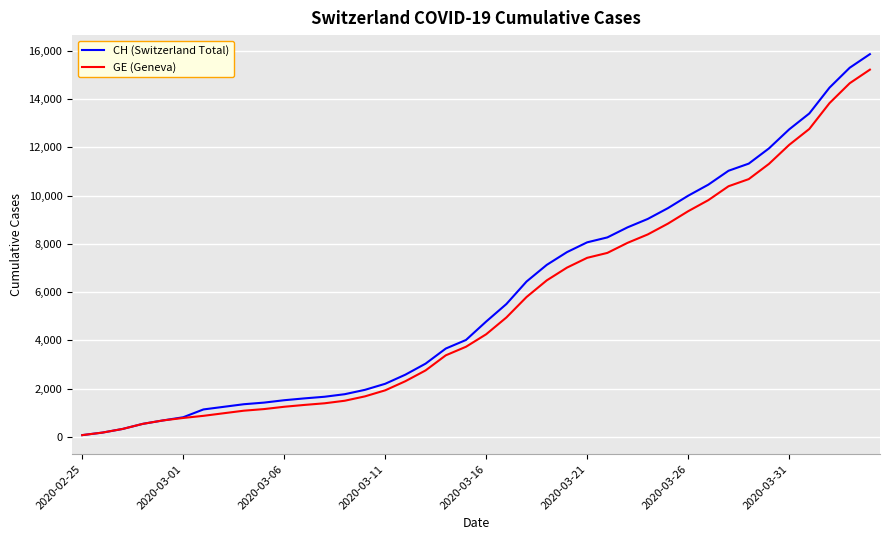

What is the minimum value shown in the chart?

72